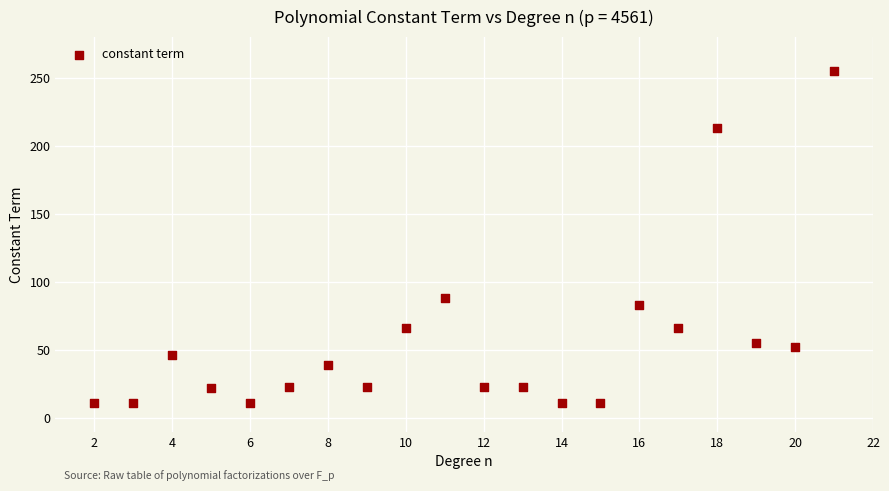

What Y value in the scatter plot is closest to 133?

88